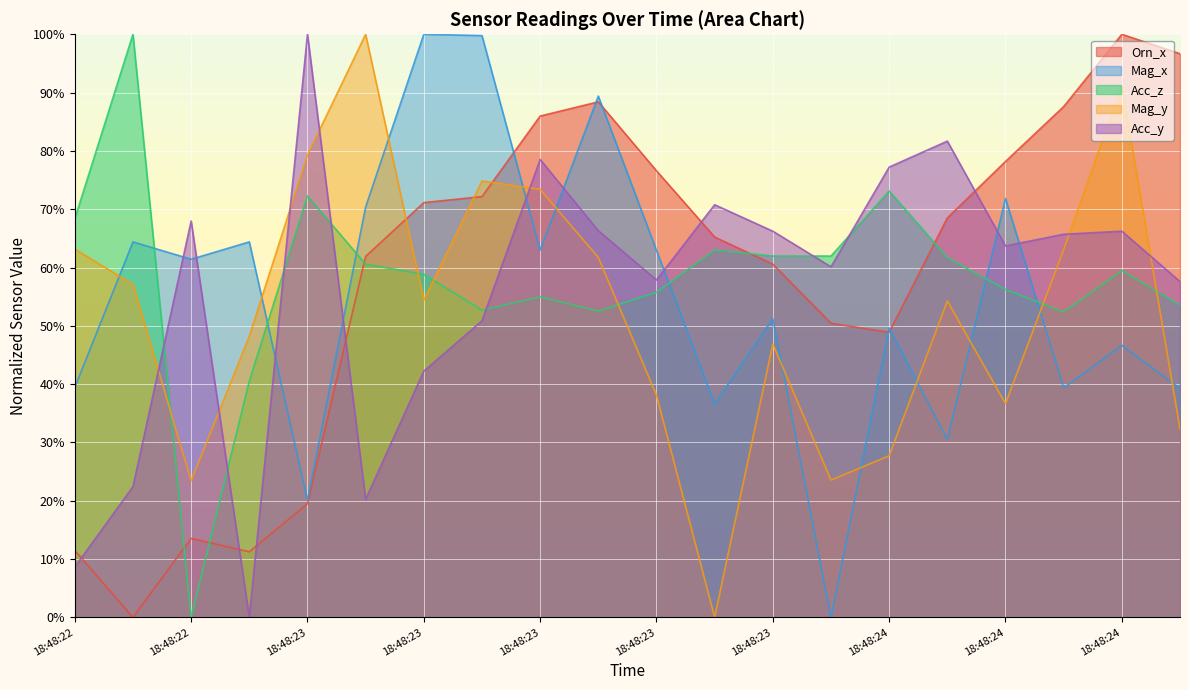

Does the chart display data point markers on the line(s)?

No